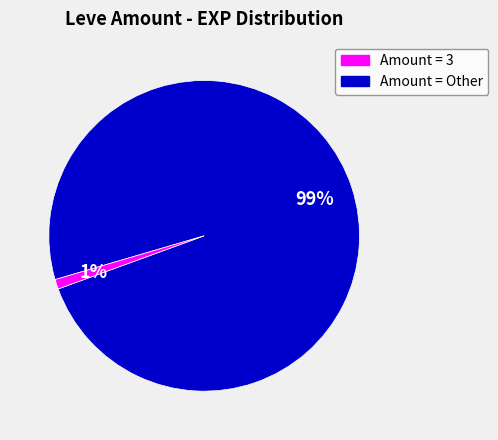

Does any single category account for the majority?

Yes